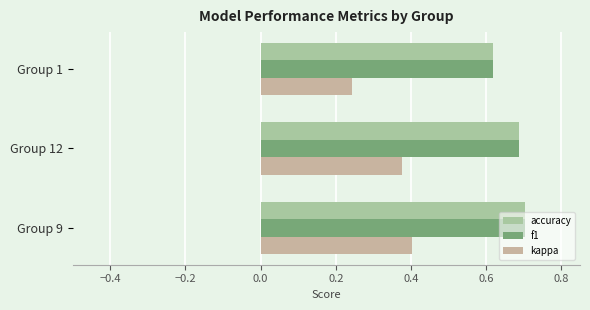

Which series has the largest range (max minus min)?

kappa